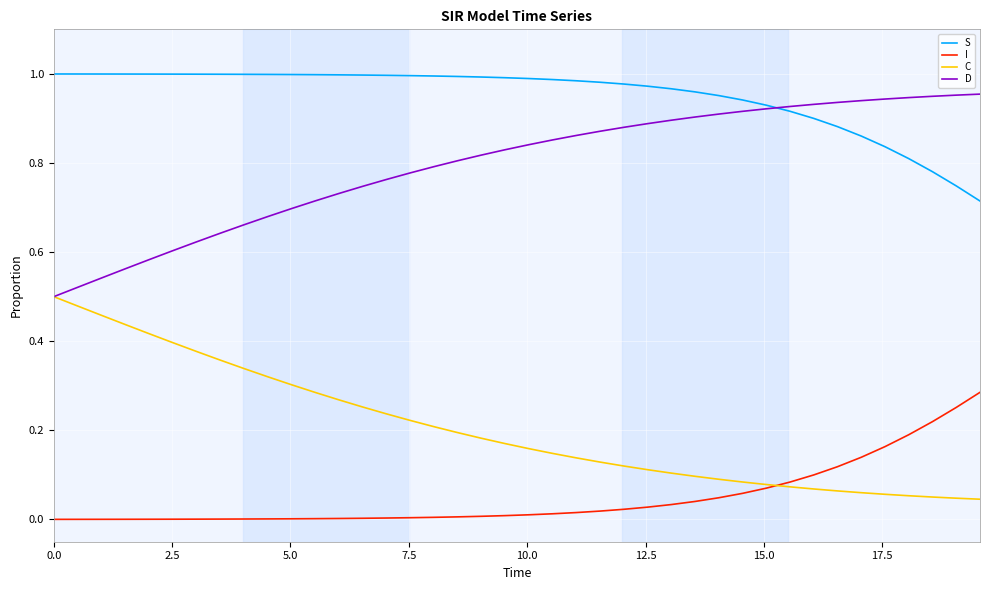

True or false: D and I cross at least once.

False